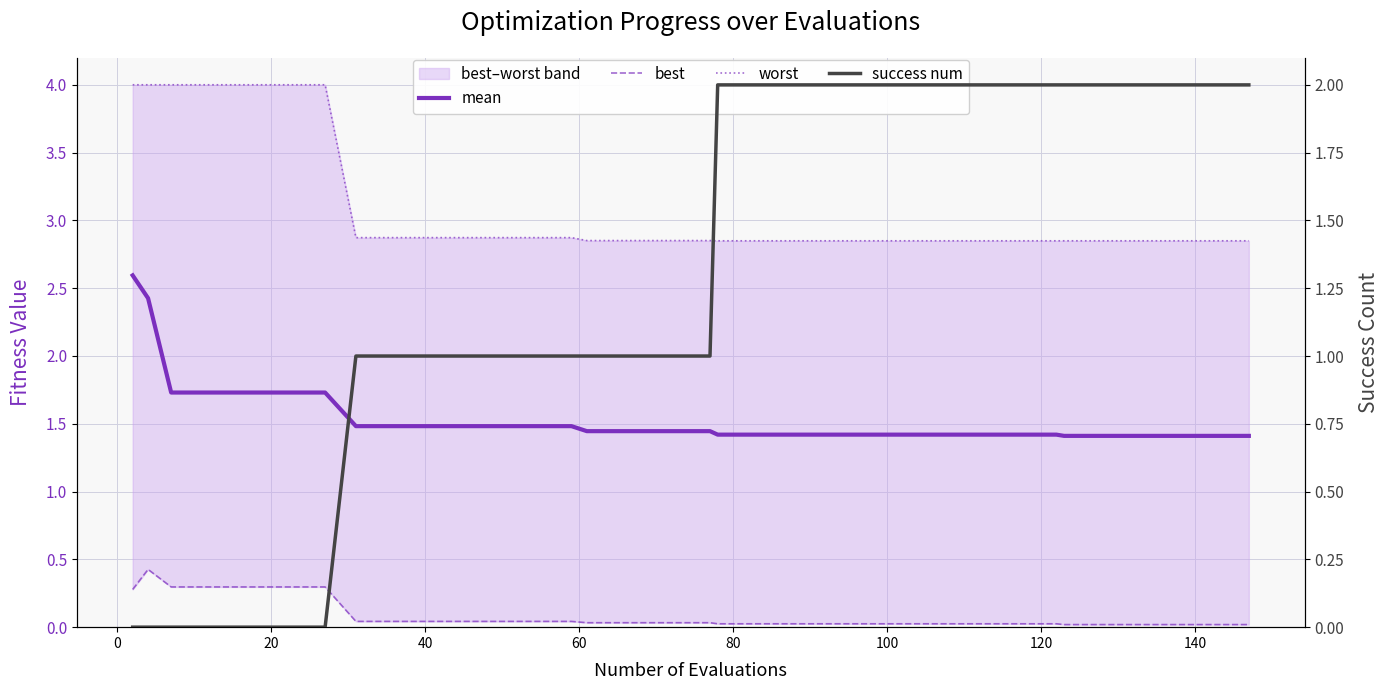

True or false: worst and success num cross at least once.

False